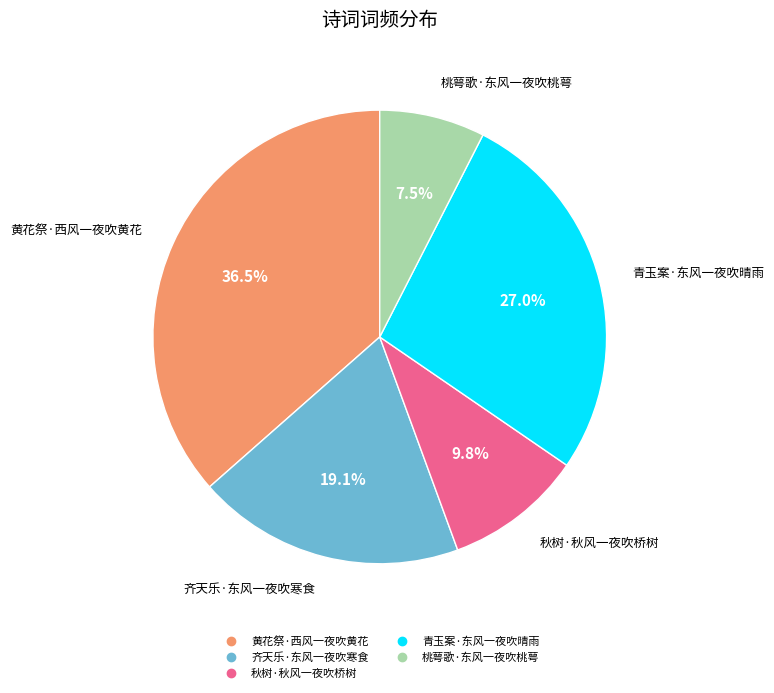

How many segments does this pie chart have?

5